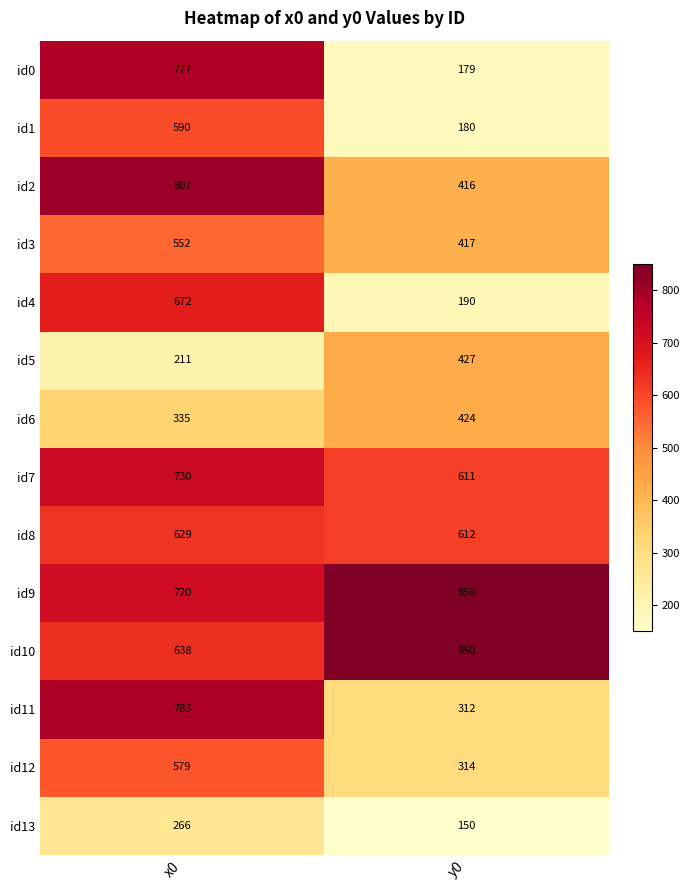

What is the difference between the id2 values at y0 and x0?

391